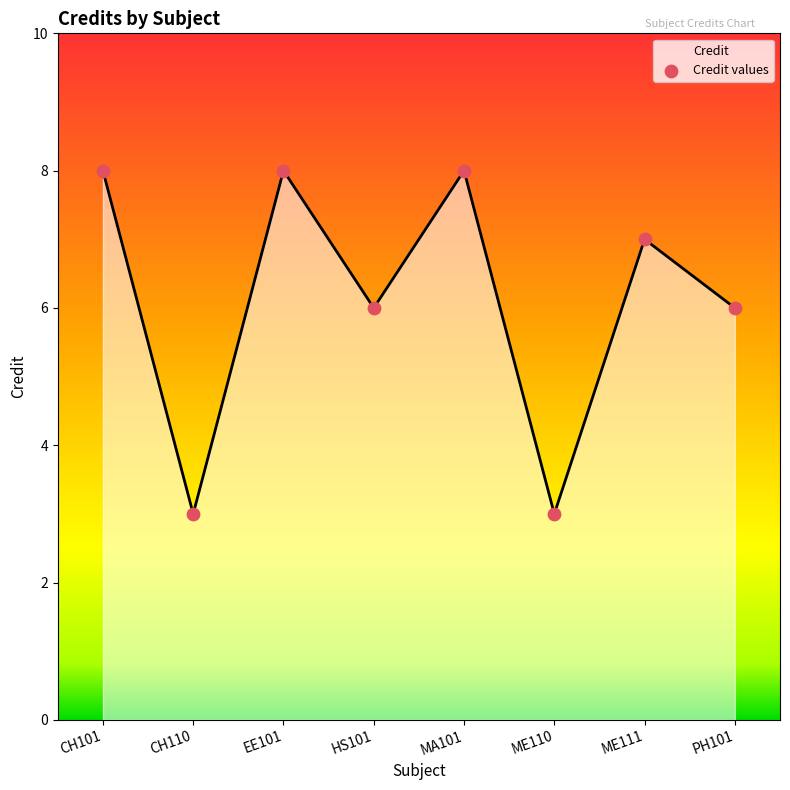

What is the ratio of the value at MA101 to the value at EE101?

1.0